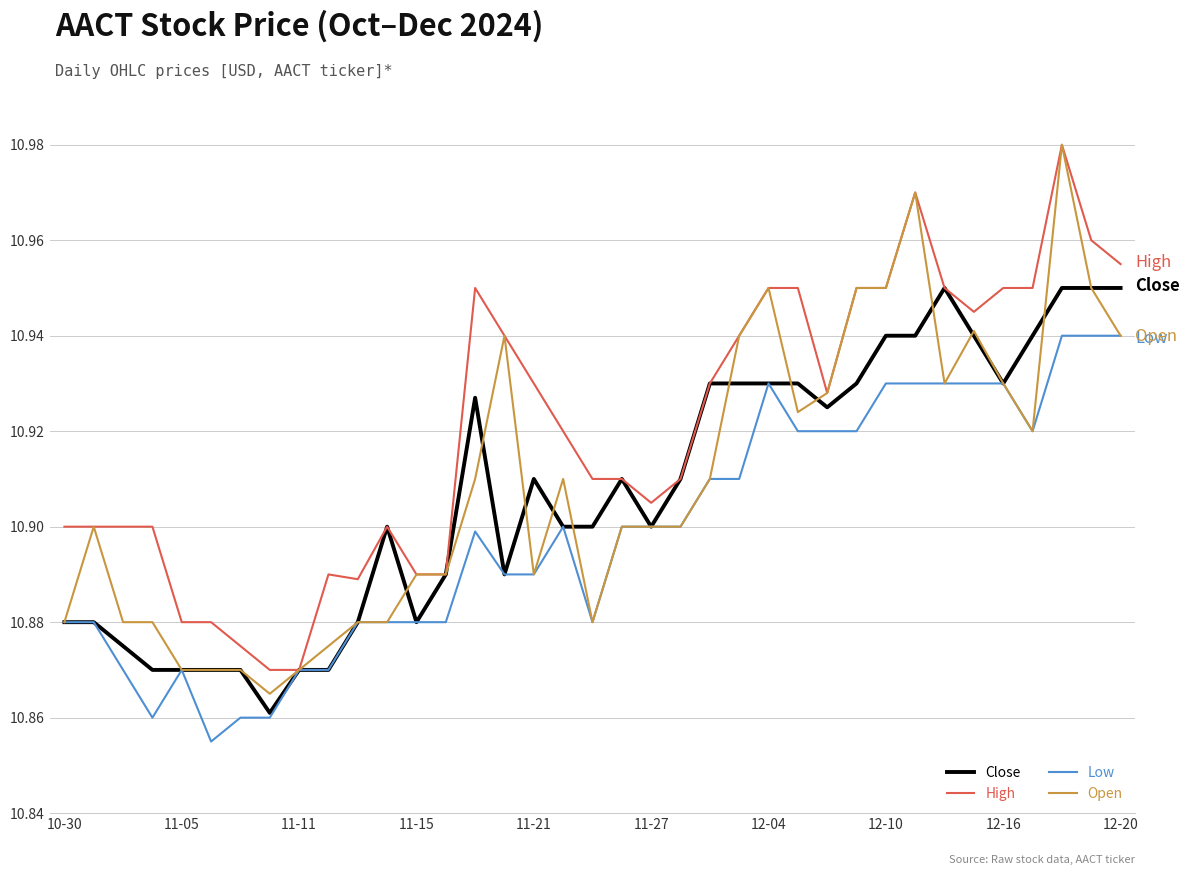

Which series has the largest total across all categories?

High